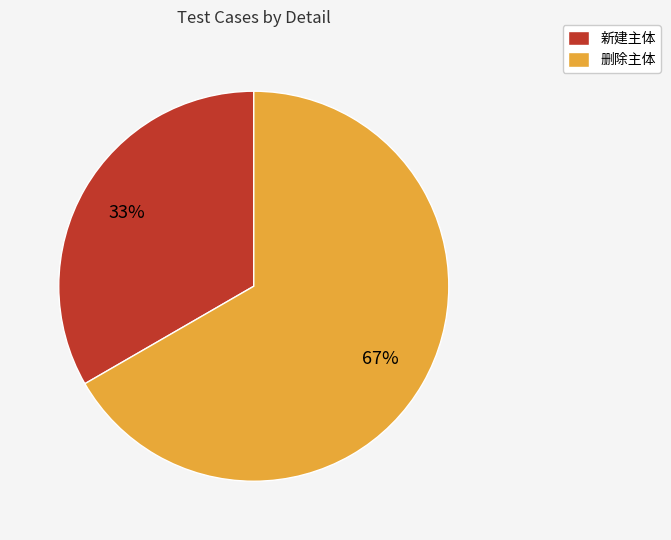

Is it true that 新建主体 is 33% of the pie?

True